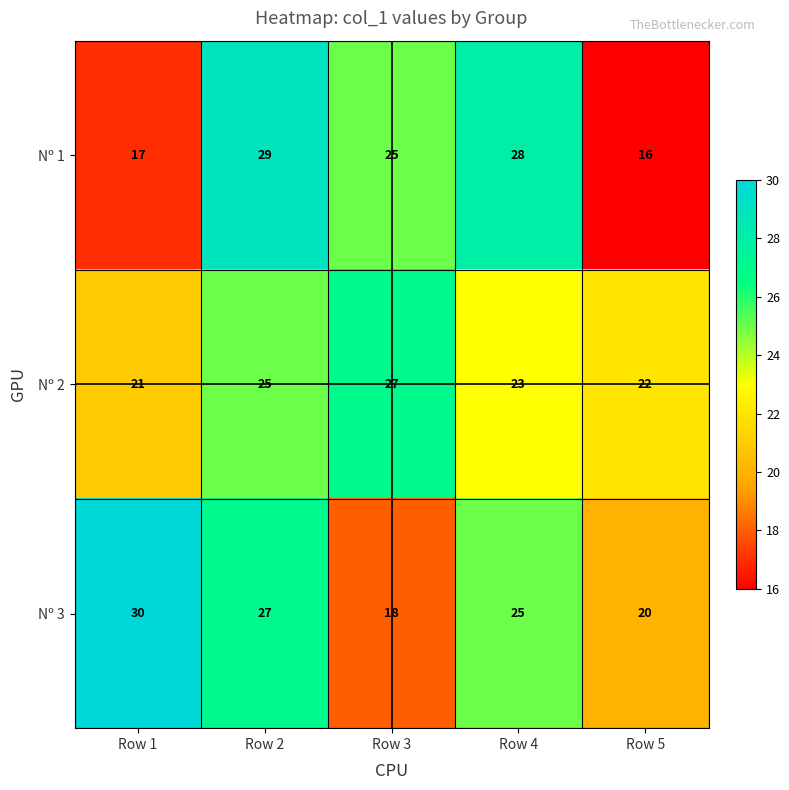

Which series has the largest total across all categories?

Nº 3